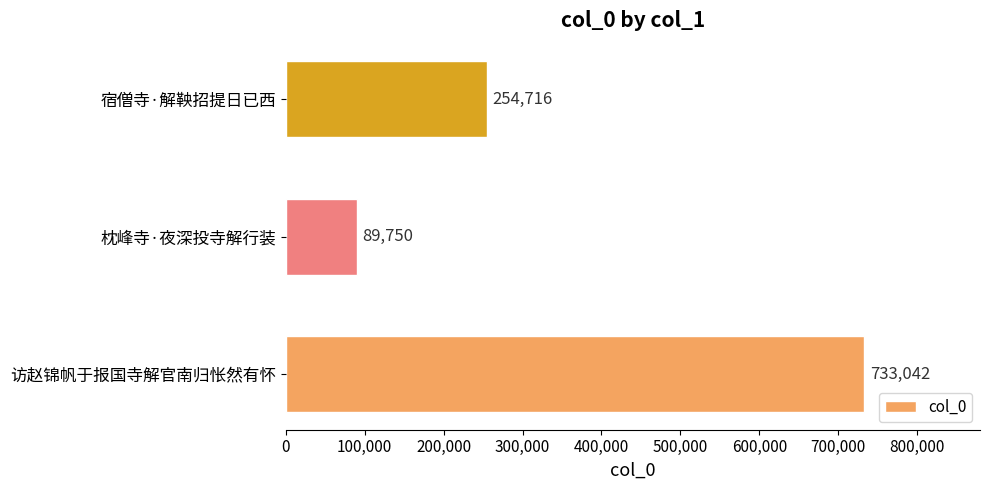

Which label corresponds to the smallest value in the chart?

枕峰寺·夜深投寺解行装